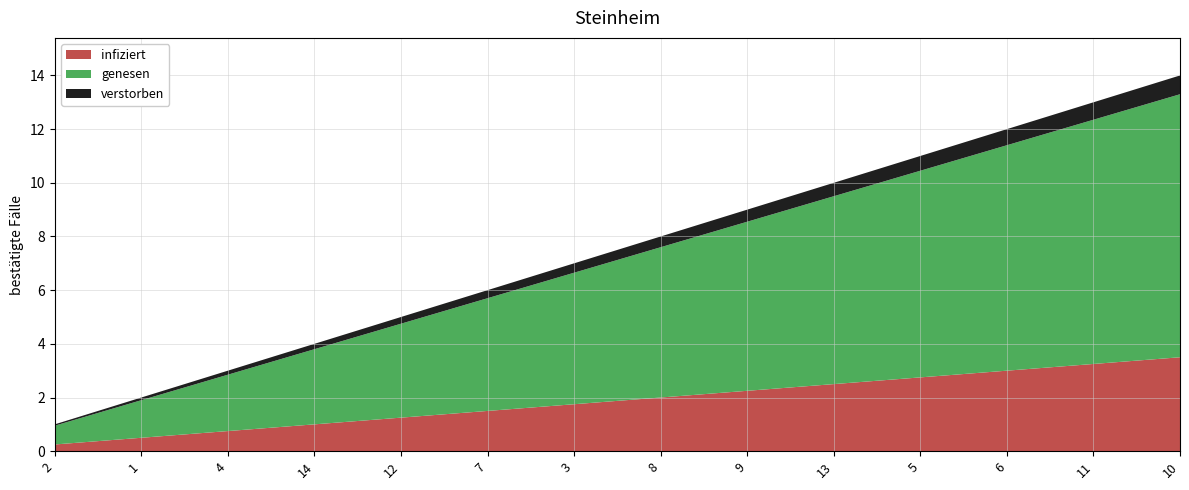

Reading left to right, what are all the values shown in this chart?

1	2	3	4	5	6	7	8	9	10	11	12	13	14